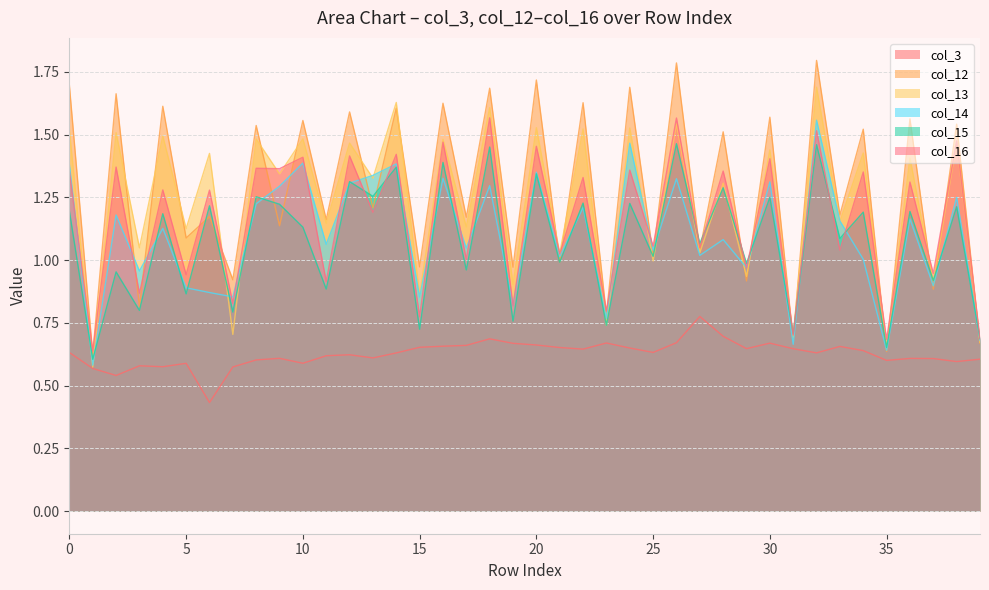

How many interior local valleys does the col_15 series have?

18